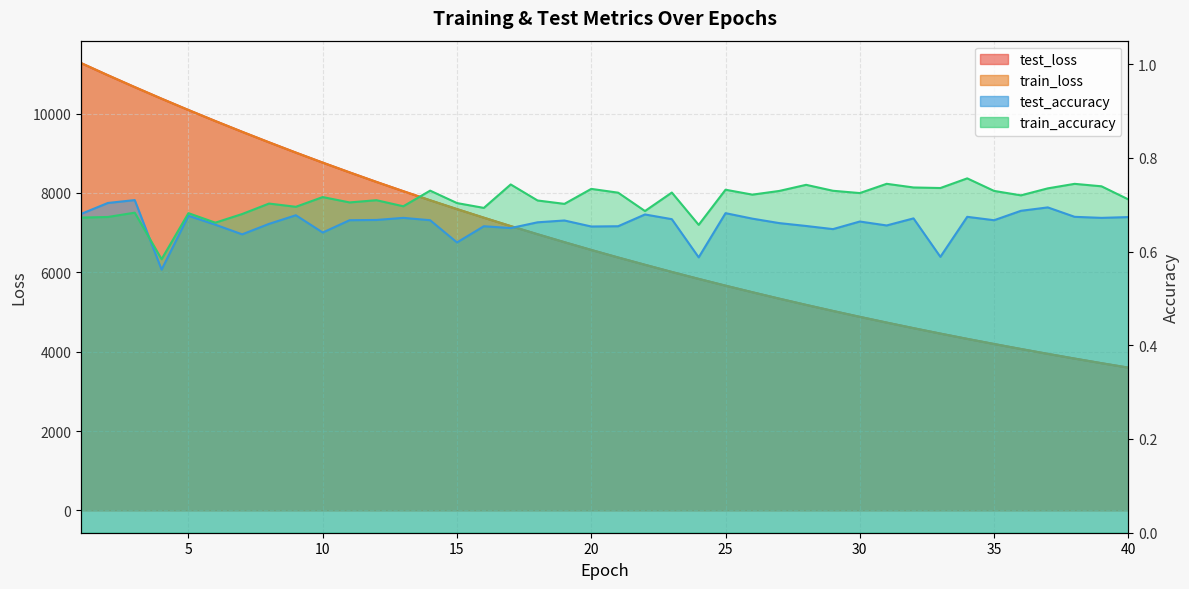

Is the value of train_accuracy at 15 greater than the value of test_accuracy at 31?

Yes